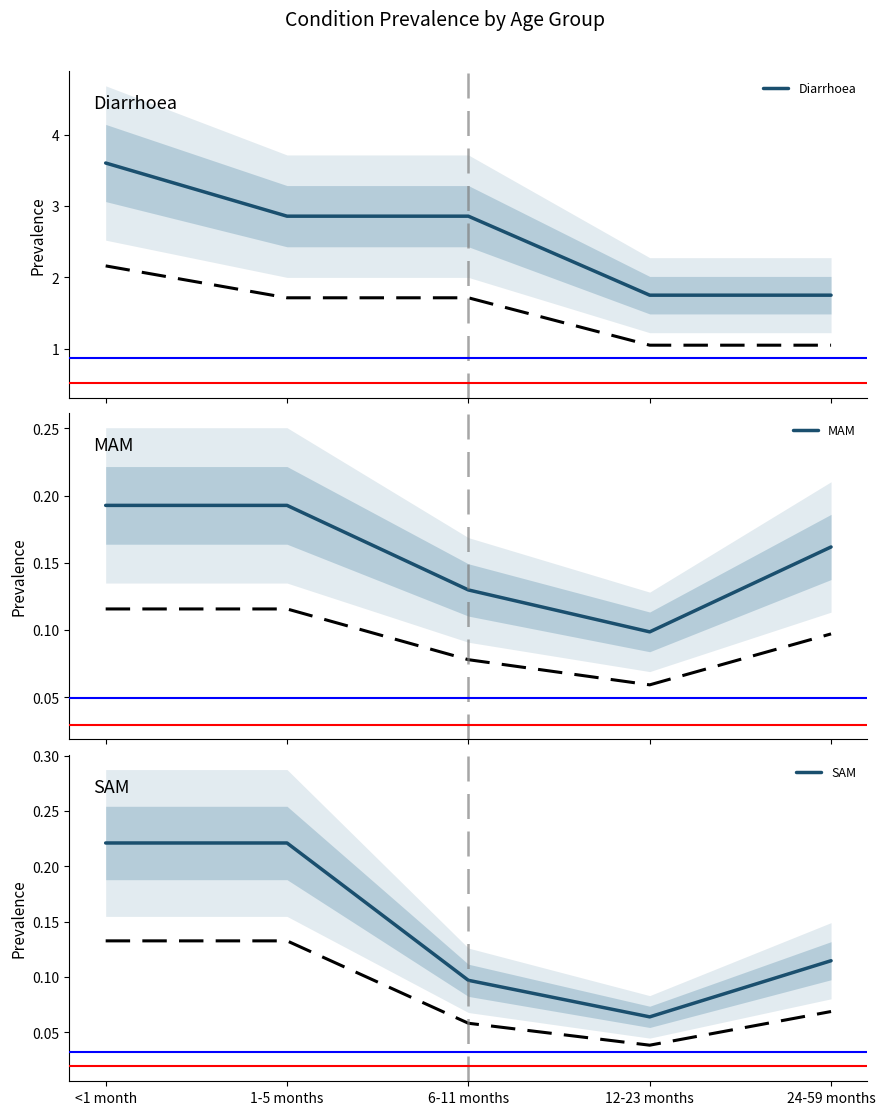

Which label corresponds to the smallest value in the chart?

12-23 months